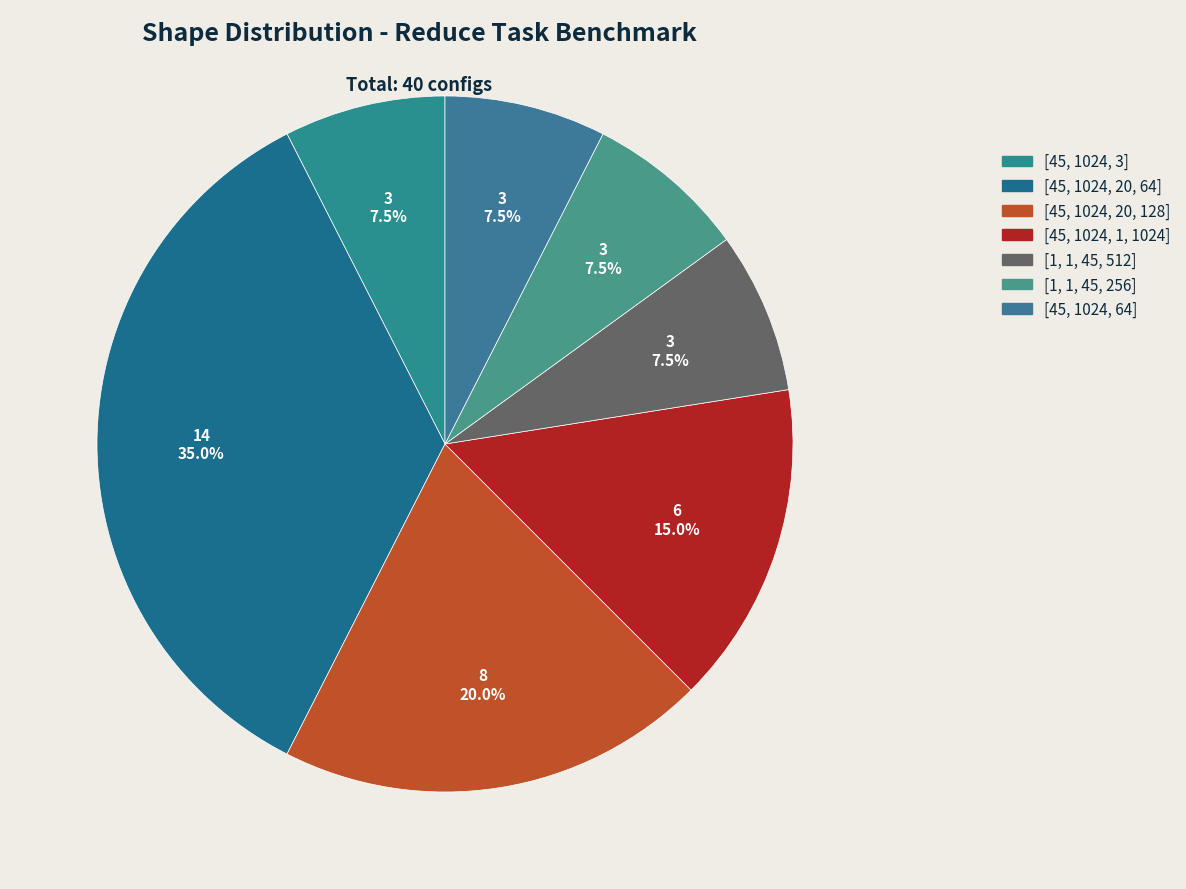

To the nearest percent, what is the difference between the largest and smallest slice percentages?

28%